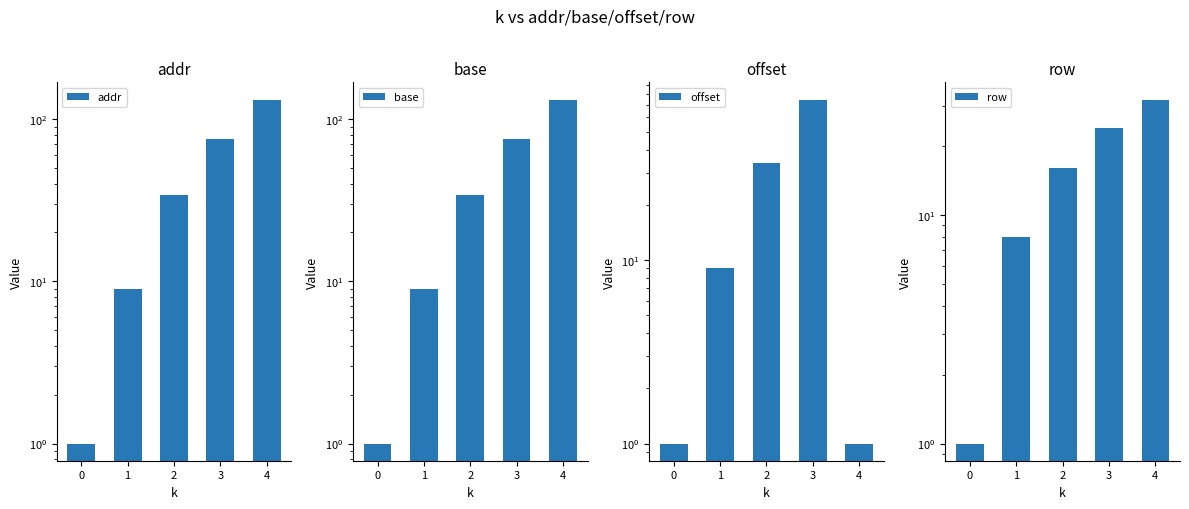

At which category is the sum across all series the highest?

4